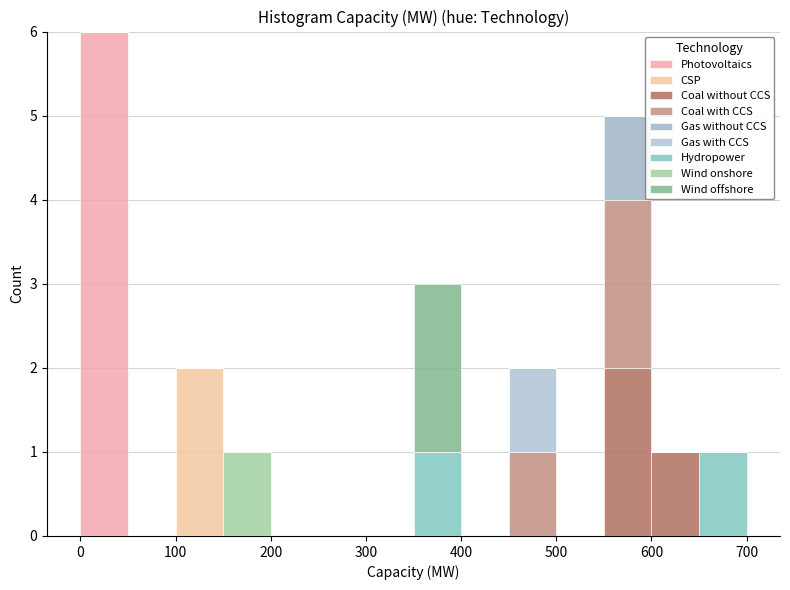

What is the total height of the stacked bar covering 600 to 650 on the x-axis? The values are not printed on the chart, so give them approximately, as read against the axis.

1